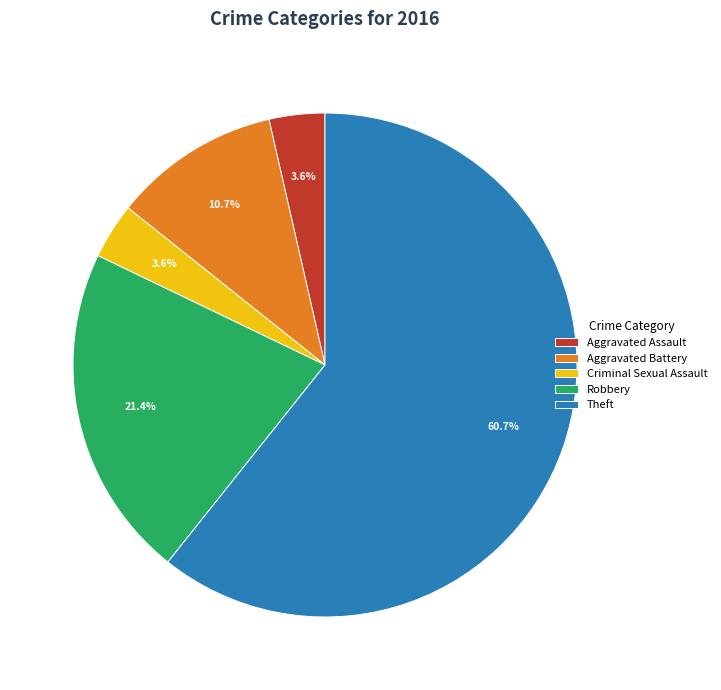

Which category has the biggest portion of the pie?

Theft